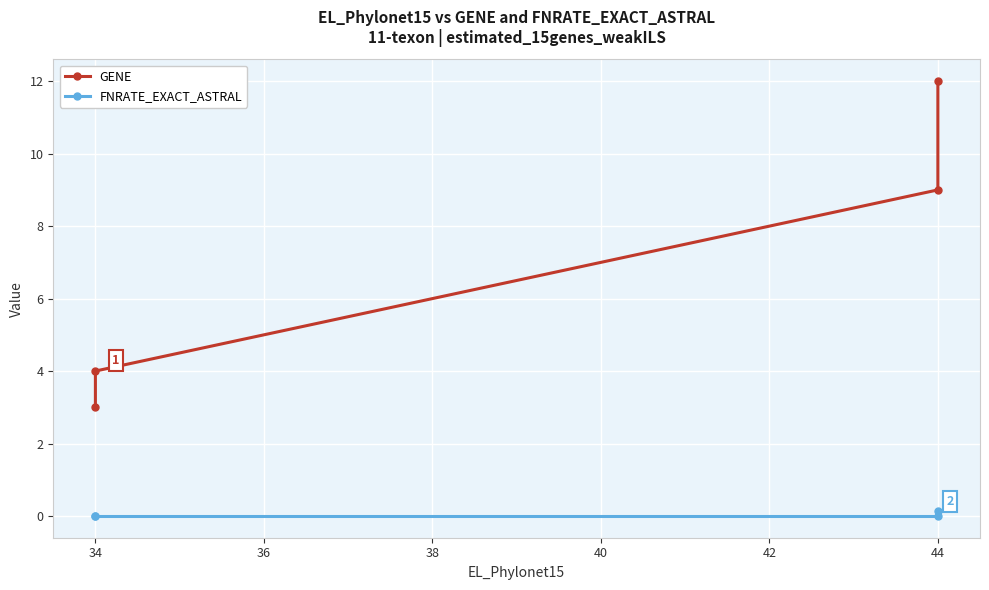

Which series has the largest total across all categories?

GENE